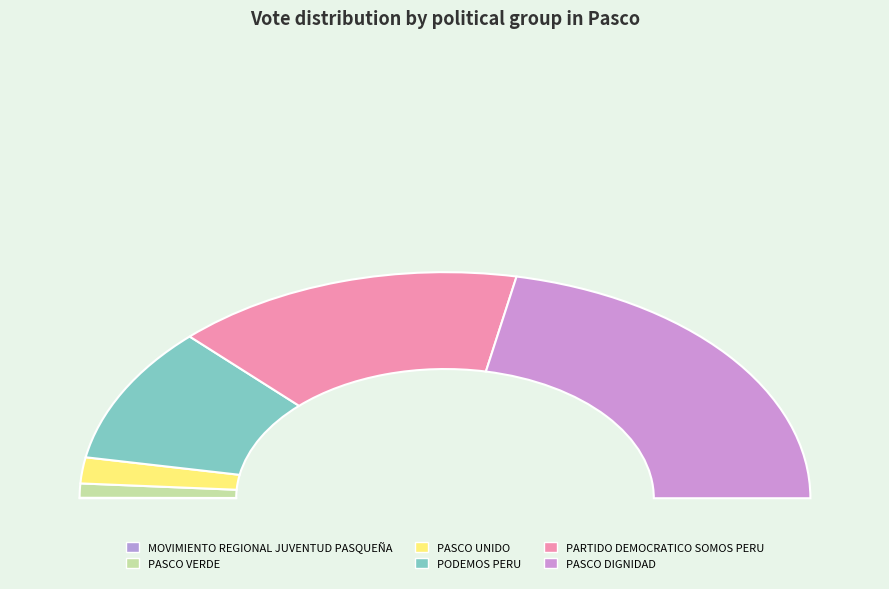

Which slice is the smallest?

MOVIMIENTO REGIONAL JUVENTUD PASQUEÑA